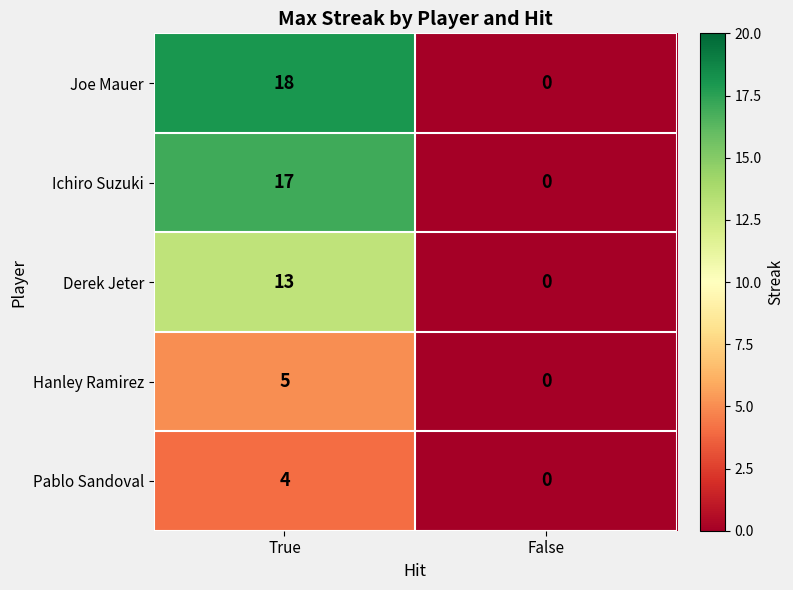

Reading left to right, what are all the values shown in this chart?

Joe Mauer: True=18	False=0
Ichiro Suzuki: True=17	False=0
Derek Jeter: True=13	False=0
Hanley Ramirez: True=5	False=0
Pablo Sandoval: True=4	False=0